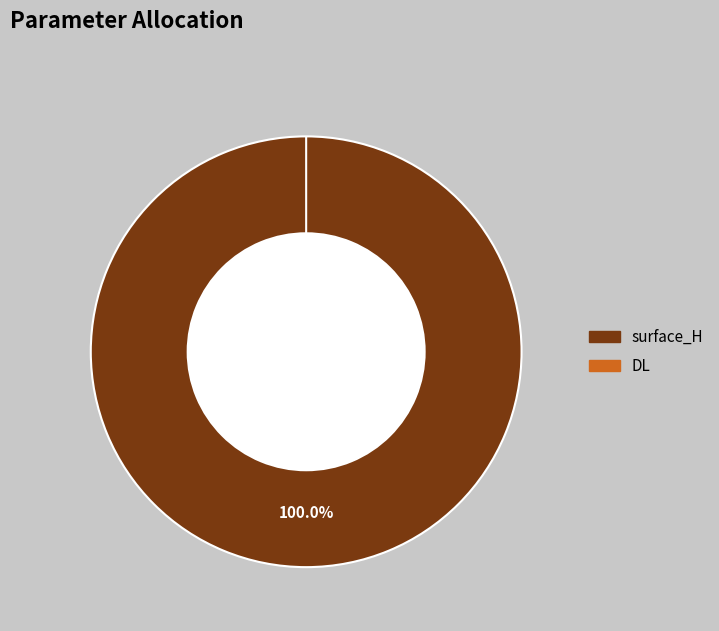

Is DL the majority of the pie?

No